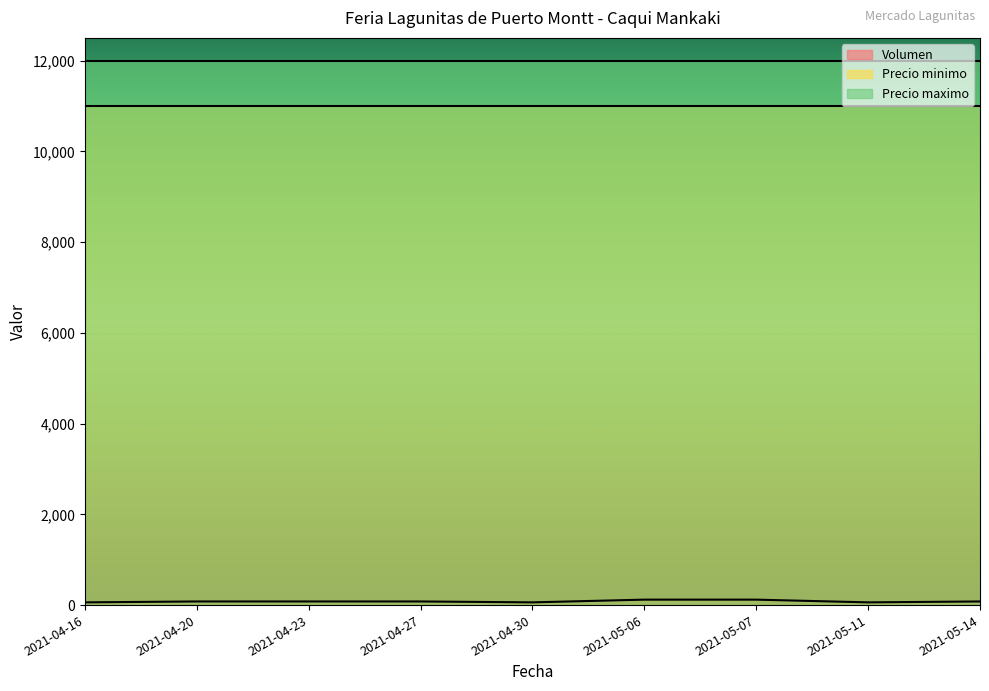

What is the smallest value displayed?

60